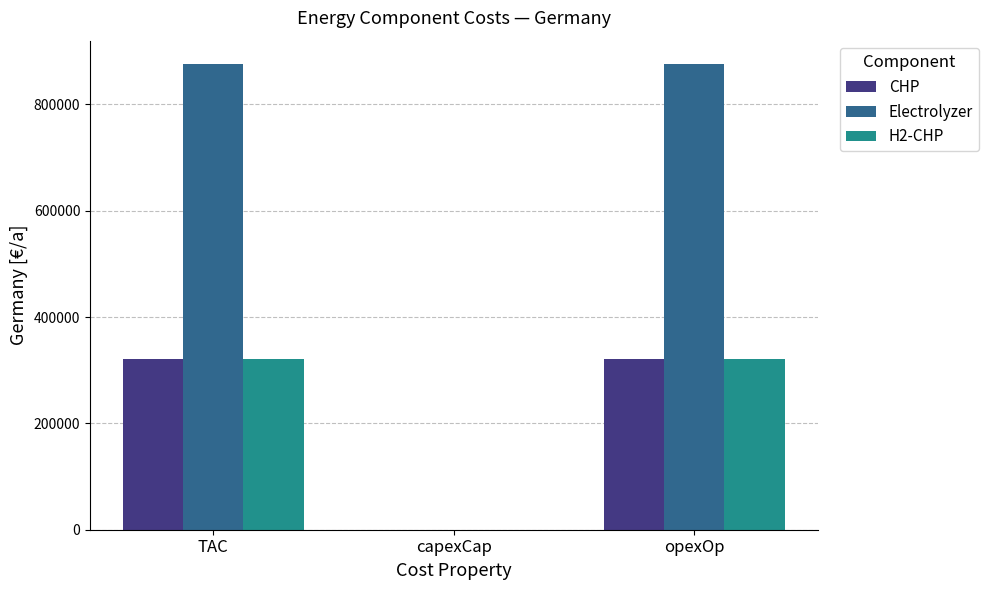

What is the highest value of the Electrolyzer series?

876000.0